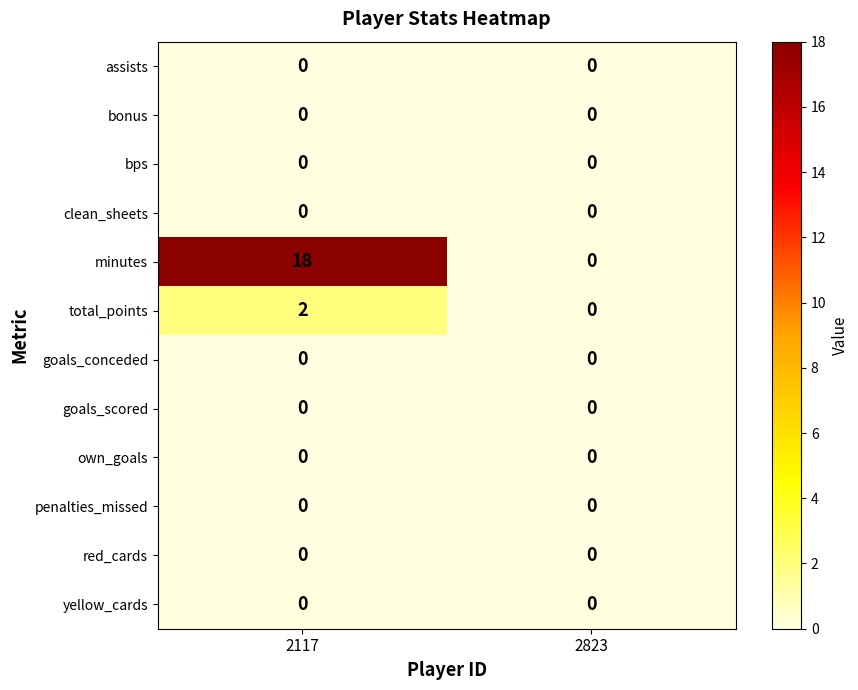

At which category is the sum across all series the highest?

2117